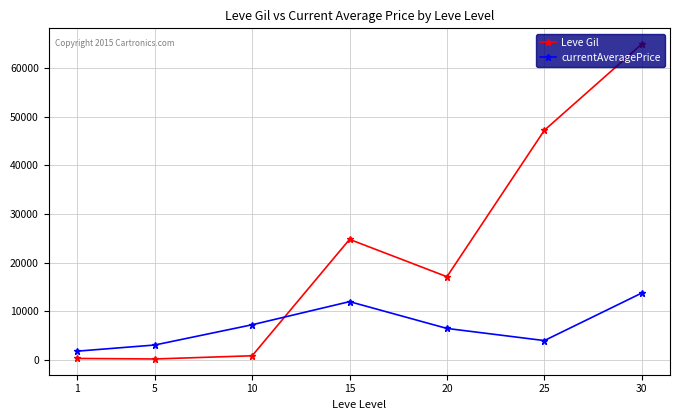

Rank the series at 1 from lowest to highest value.

Leve Gil, currentAveragePrice